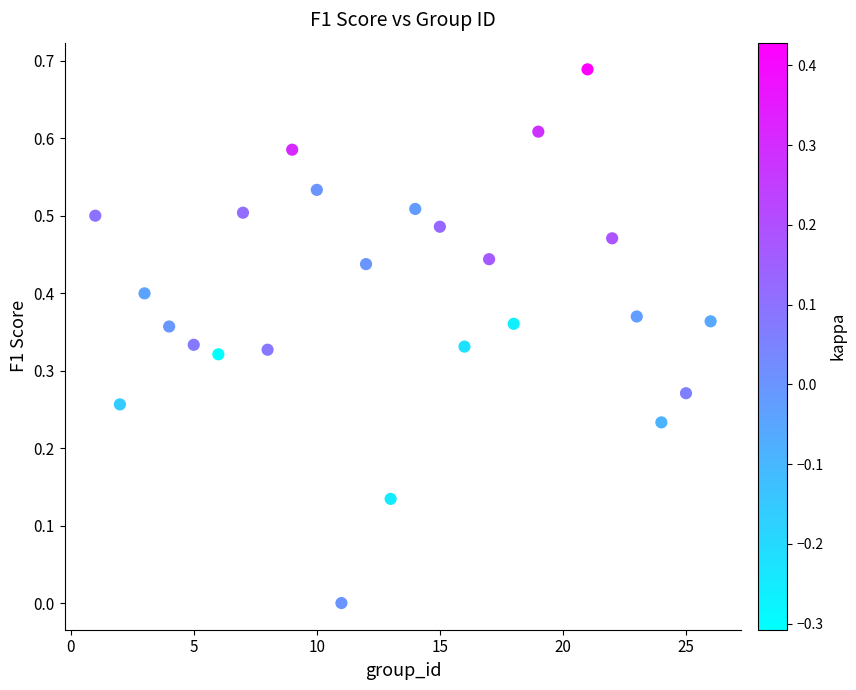

What is the range of X values (max minus min)?

25.0